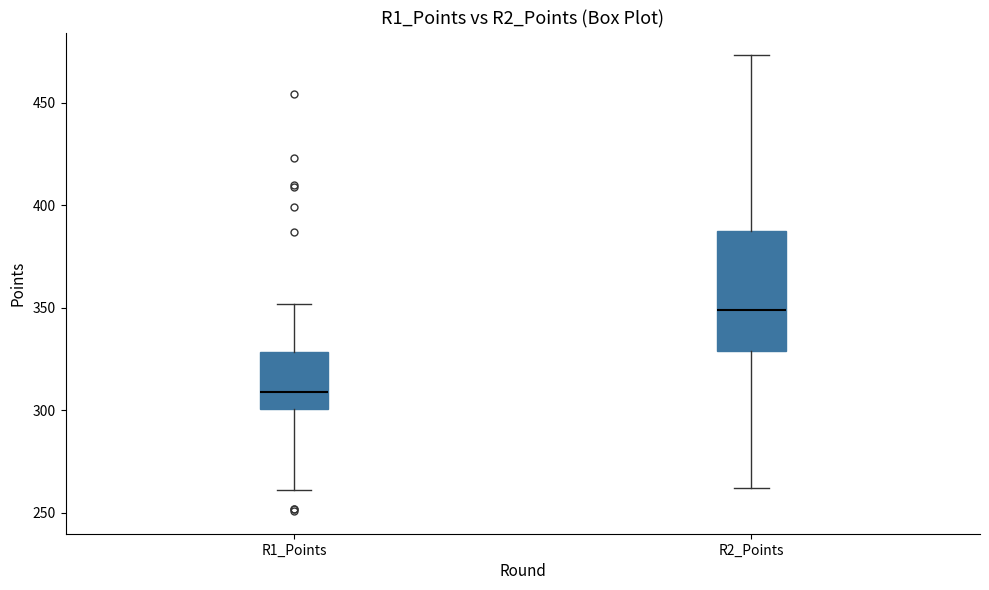

Comparing the boxes themselves (not the whiskers), which one is the tallest?

R2_Points